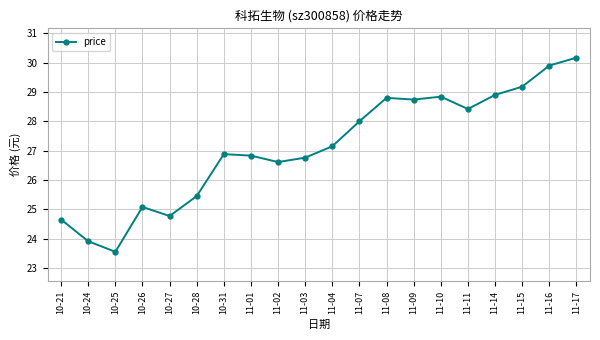

At which category does the data reach its first local valley?

10-25